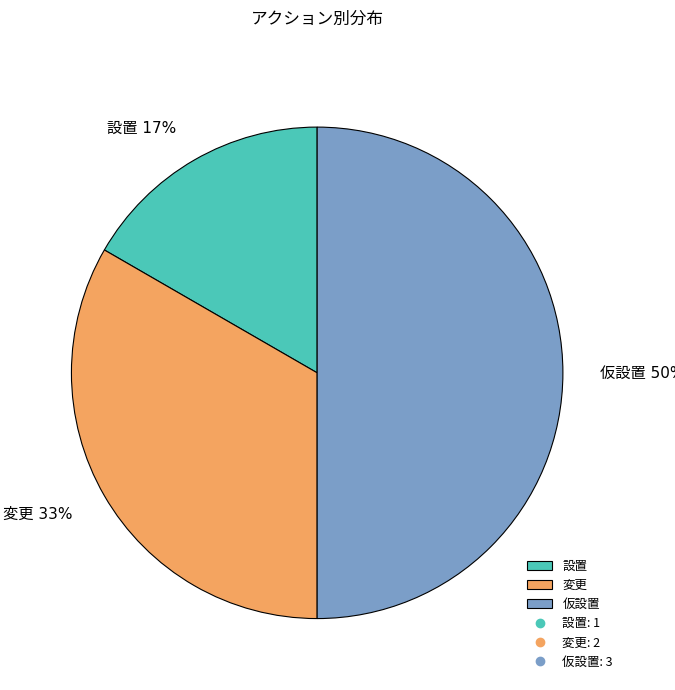

To the nearest percent, what is the difference between the largest and smallest slice percentages?

33%